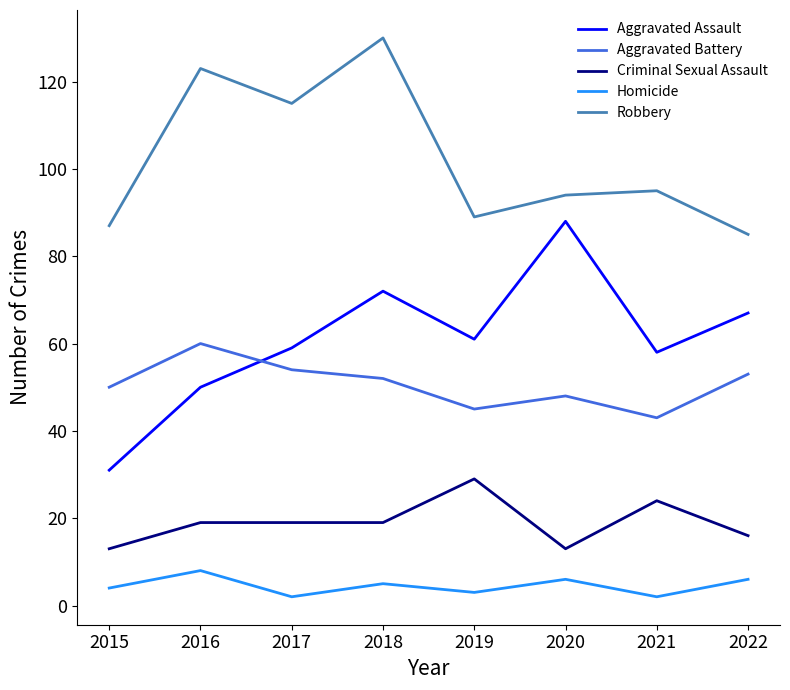

Reading right to left, extract all data points from this chart.

Aggravated Assault: 67	58	88	61	72	59	50	31
Aggravated Battery: 53	43	48	45	52	54	60	50
Criminal Sexual Assault: 16	24	13	29	19	19	19	13
Homicide: 6	2	6	3	5	2	8	4
Robbery: 85	95	94	89	130	115	123	87